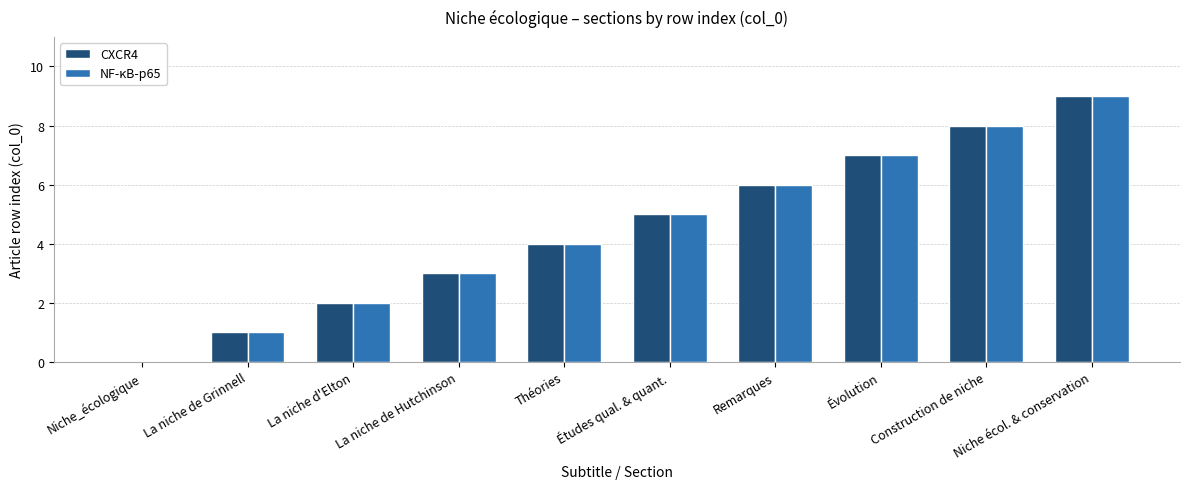

Where is NF-κB-p65 nearest to the value 4?

Théories